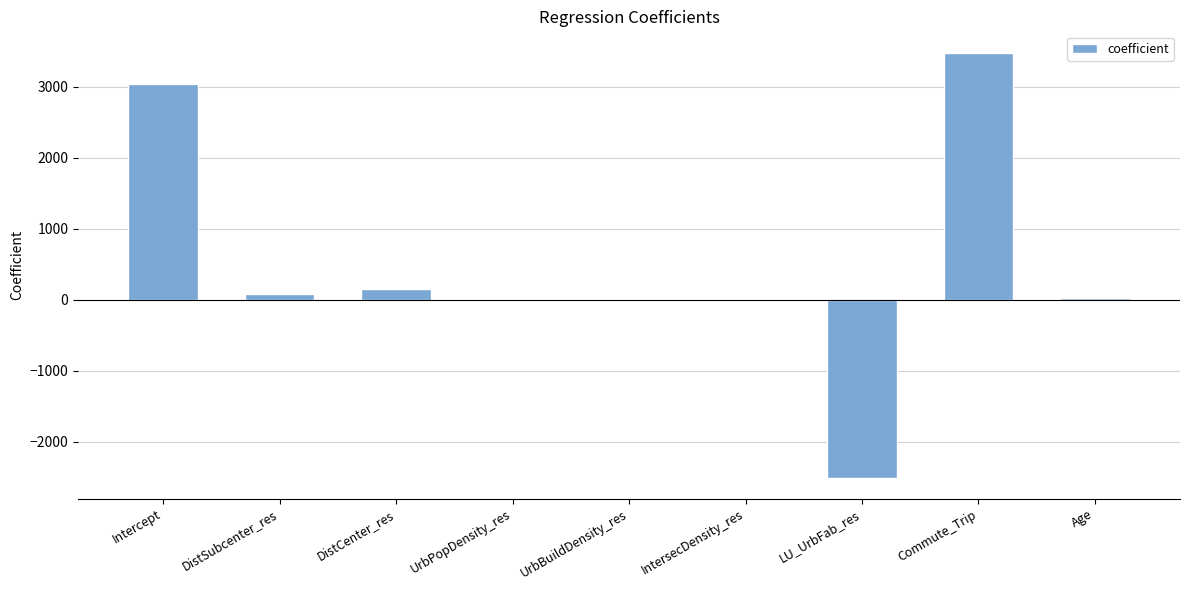

What is the sum of the values at UrbBuildDensity_res and DistSubcenter_res?

76.1